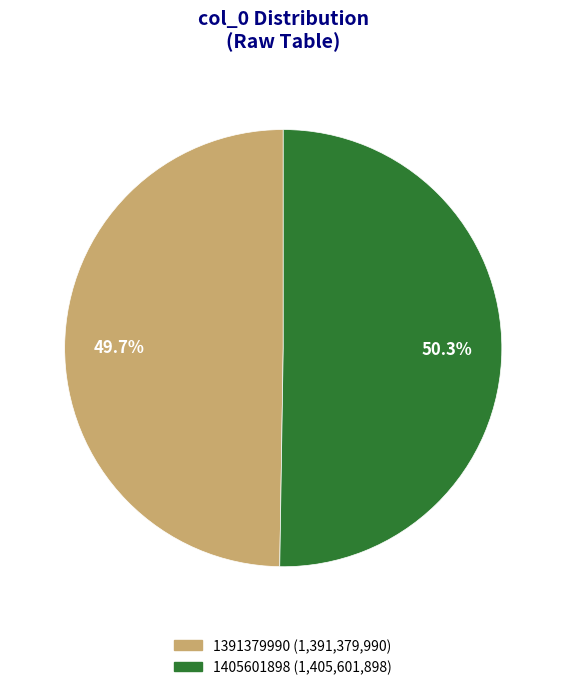

What is the ratio of the value at 1391379990 to the value at 1405601898?

1.0